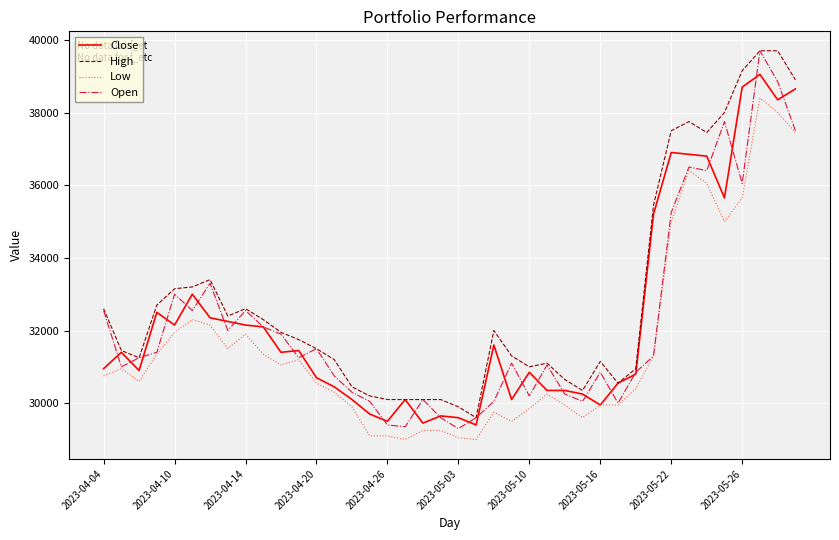

What is the minimum value shown in the chart?

29000